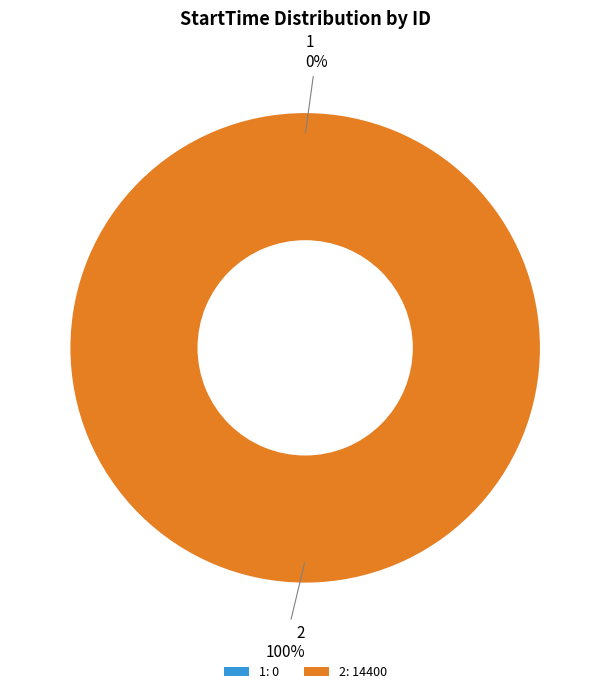

To the nearest percent, what is the difference between the largest and smallest slice percentages?

100%